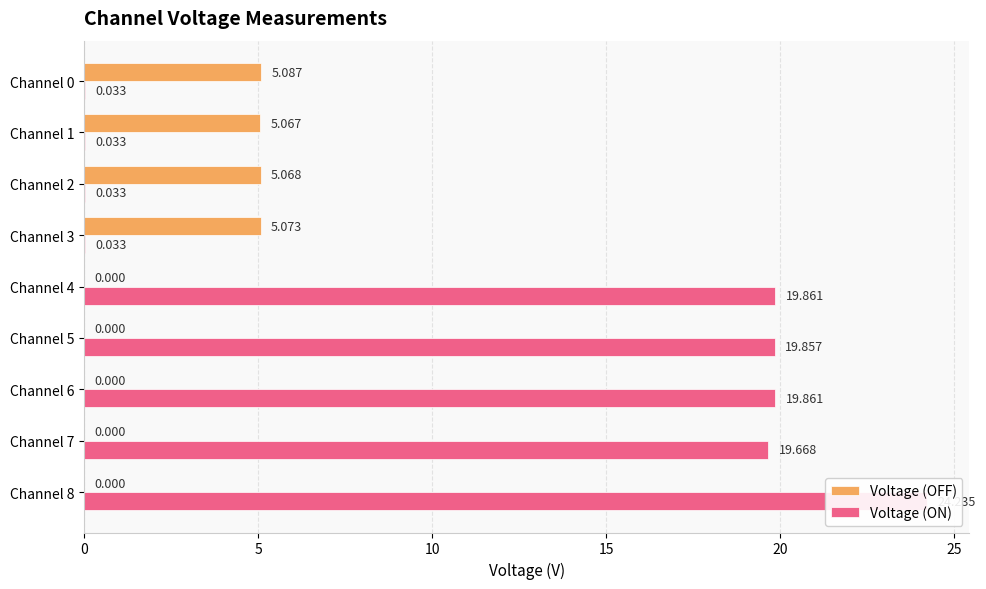

The Voltage (ON) series shows 24.2 at Channel 8. True or false?

True